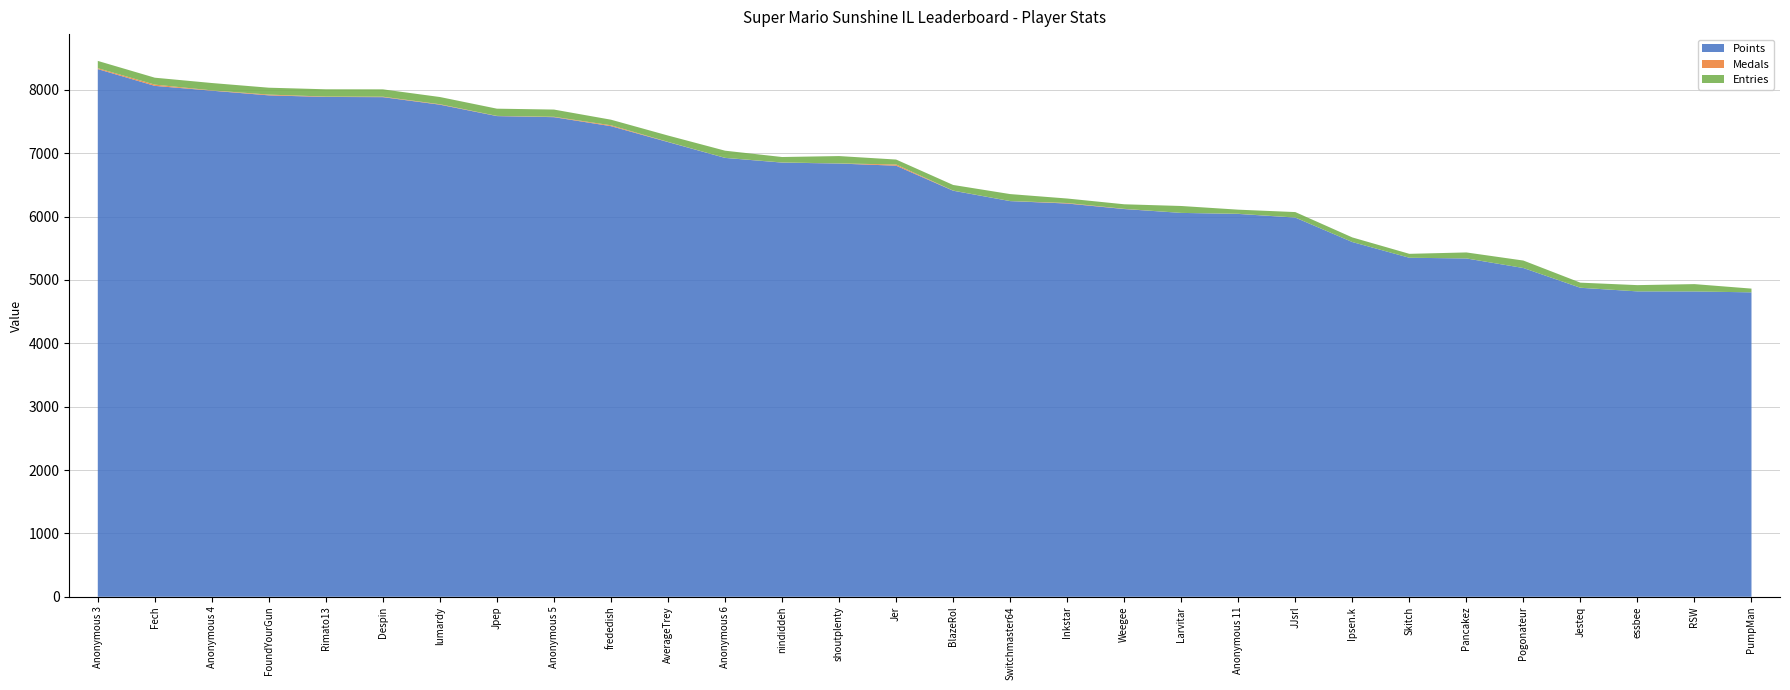

Reading right to left, extract all data points from this chart.

Points: 4805	4819	4820	4877	5189	5340	5351	5599	5985	6043	6059	6120	6207	6245	6409	6804	6838	6853	6927	7177	7428	7570	7587	7767	7886	7889	7914	7988	8064	8329
Medals: 0	0	0	1	0	1	0	0	1	2	0	3	8	1	2	19	2	2	1	3	14	6	3	7	7	6	12	5	20	14
Entries: 59	116	99	80	118	94	62	73	86	65	109	72	71	110	89	78	116	86	113	100	88	114	114	114	116	115	109	116	109	115